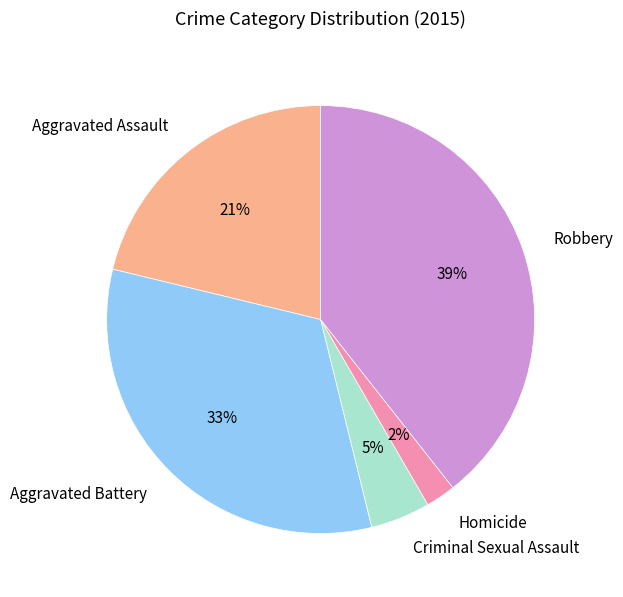

To the nearest percent, what is the difference between the Robbery and Aggravated Assault slice percentages?

18%